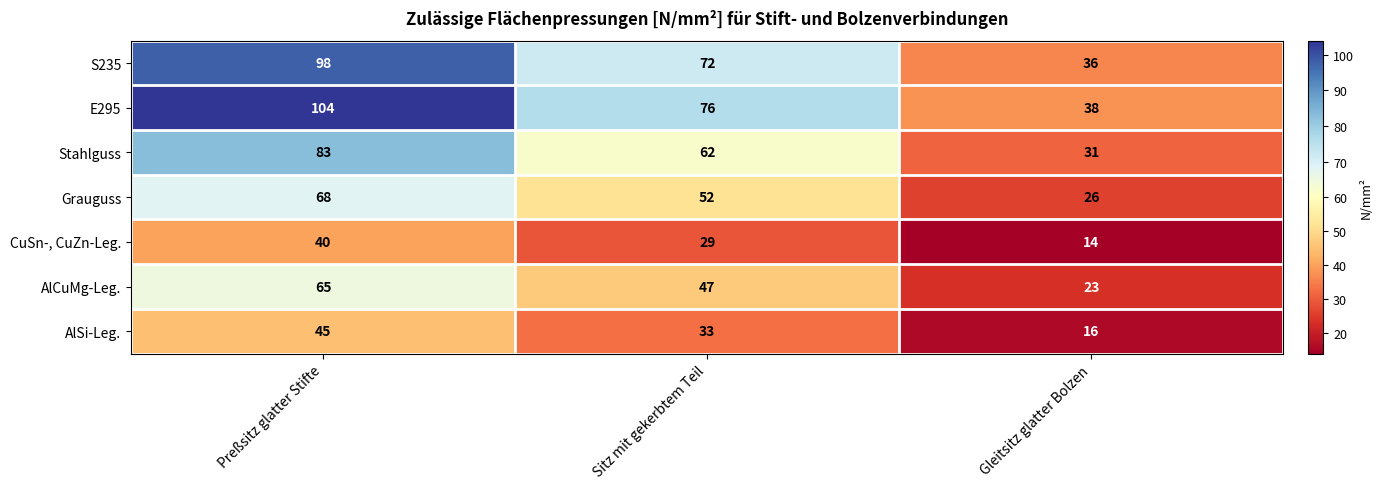

How many Stahlguss values are between 31 and 83?

3